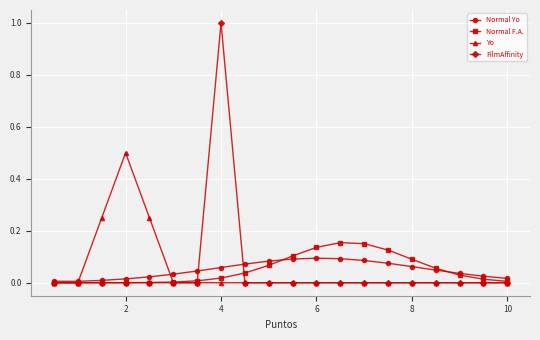

How many lines are shown in the chart?

4